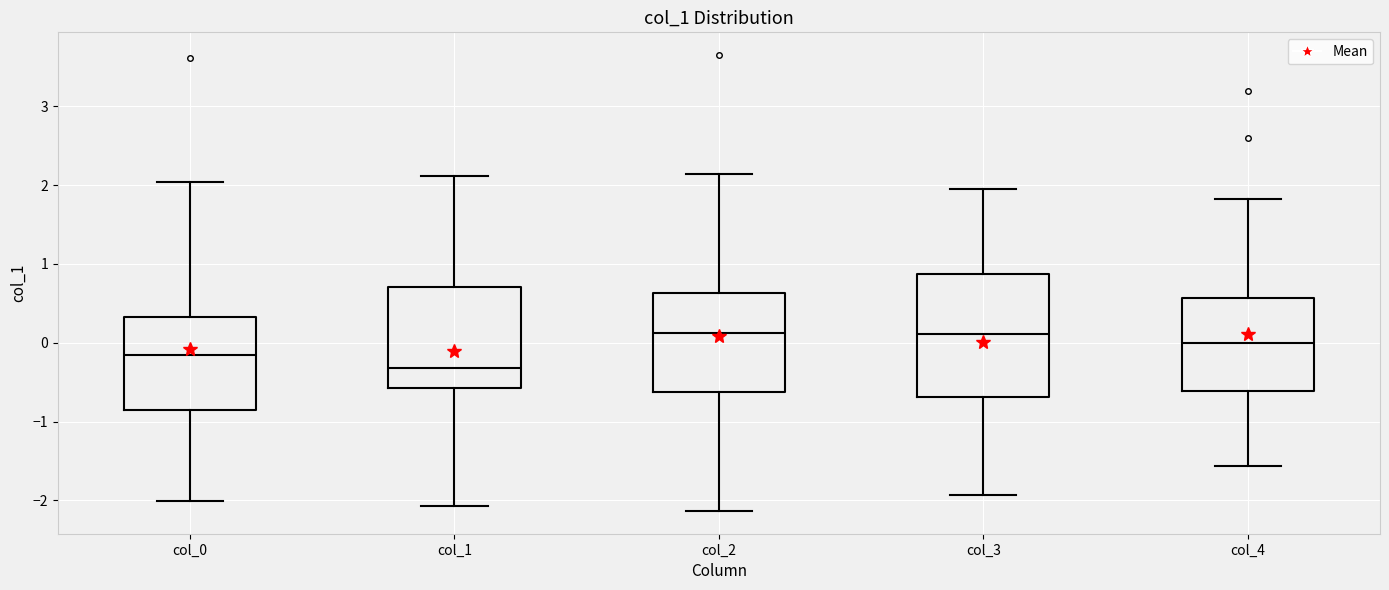

Where is the upper edge of the box for col_0 on the y-axis? The values are not printed on the chart, so give them approximately, as read against the axis.

0.3